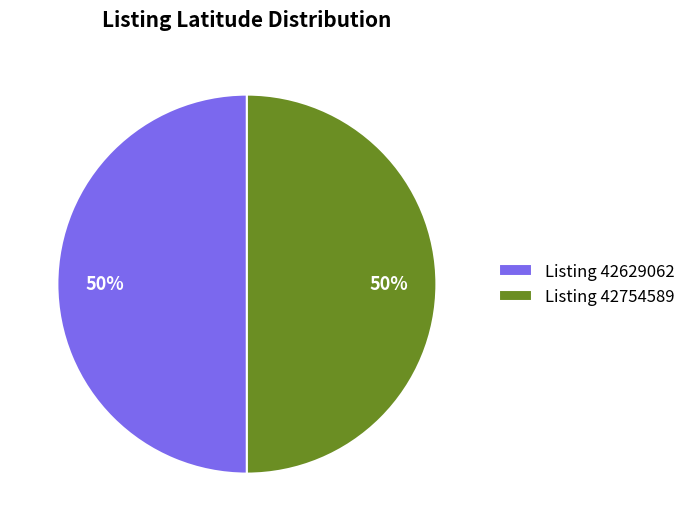

How many slices are in this pie chart?

2